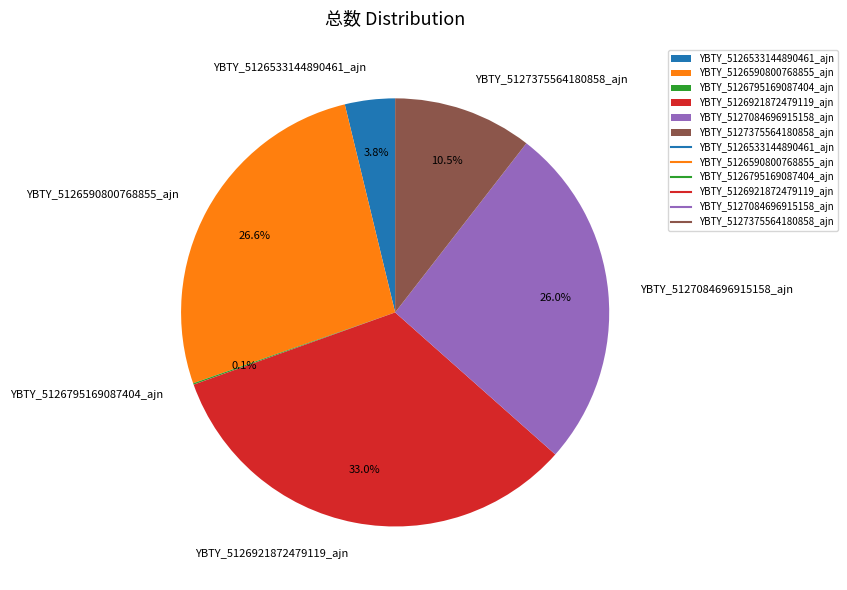

Is there any slice that represents more than half of the pie?

No